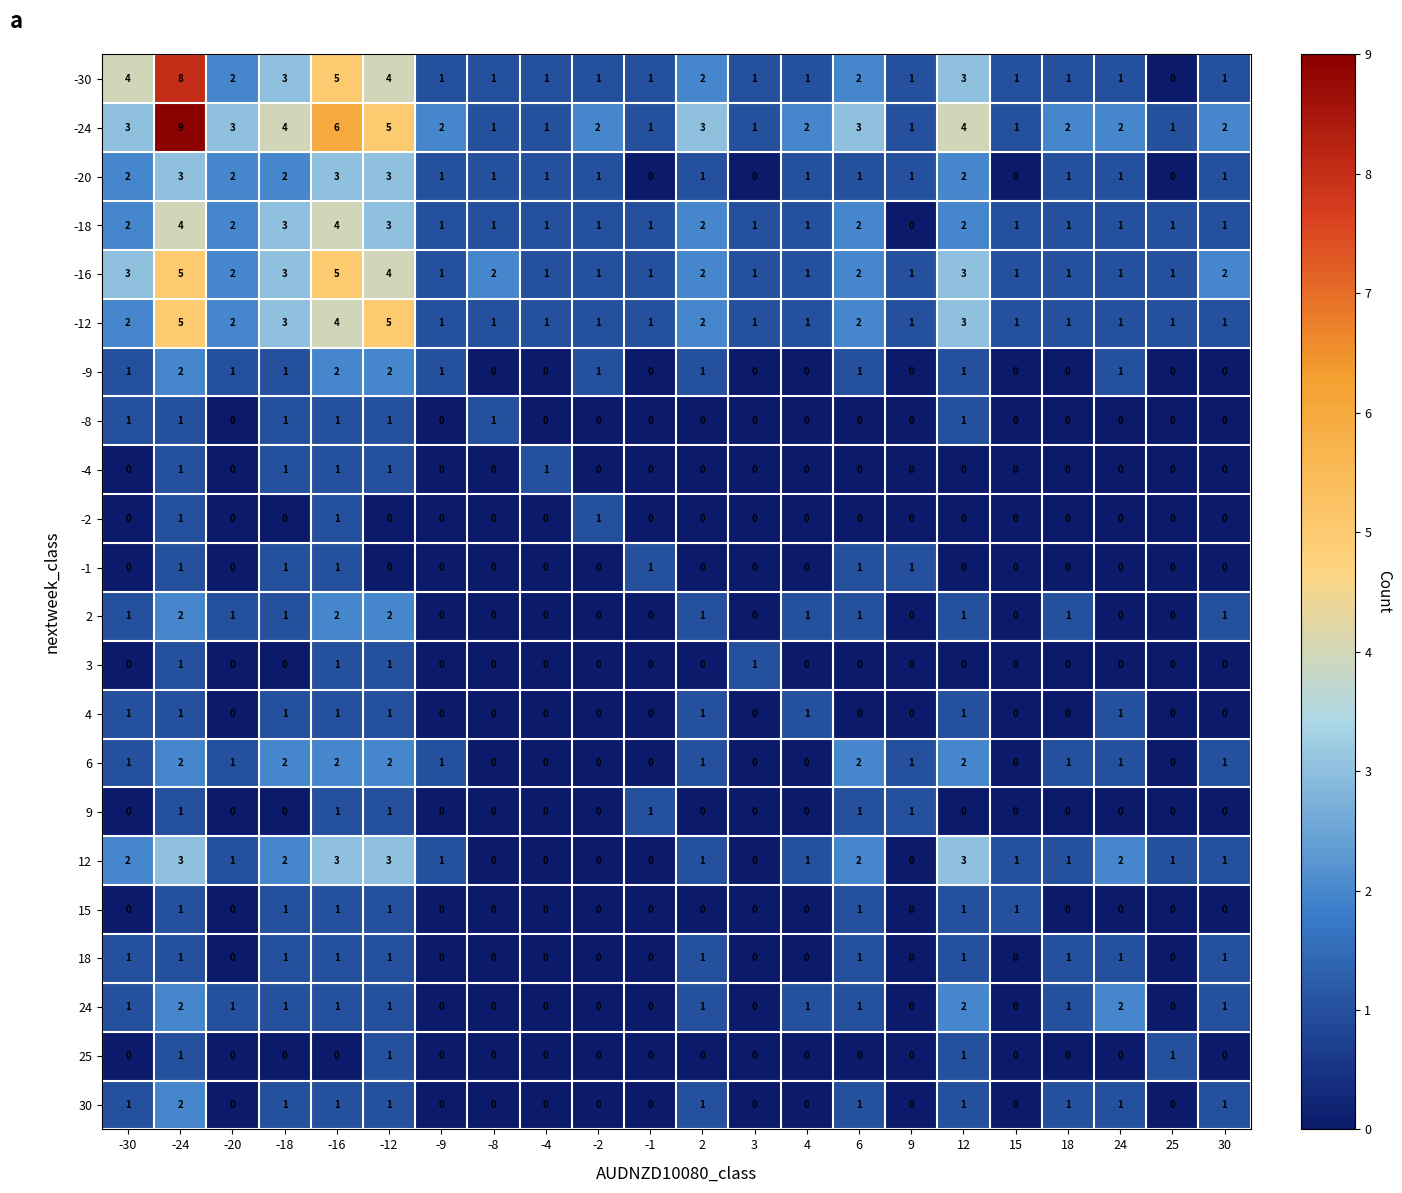

How many 25 values are between 0 and 1?

22